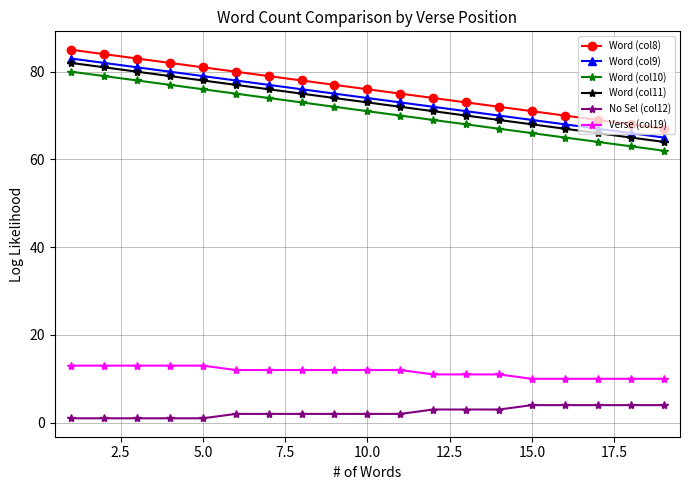

True or false: No Sel (col12) and Verse (col19) intersect in this chart.

False